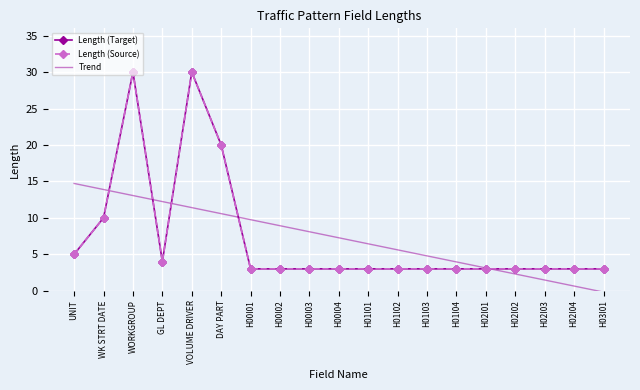

What is the label of the 4th point from the right?

H02I02